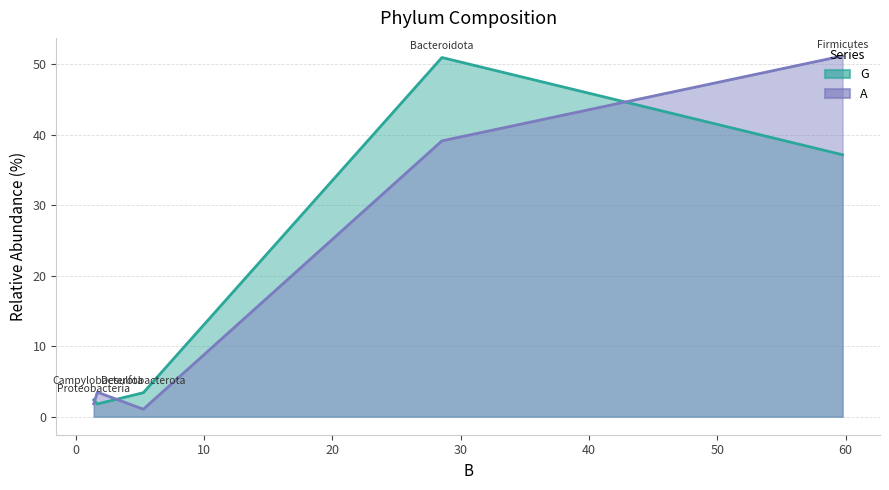

Is it true that A equals 1.9 at Campylobacterota?

False